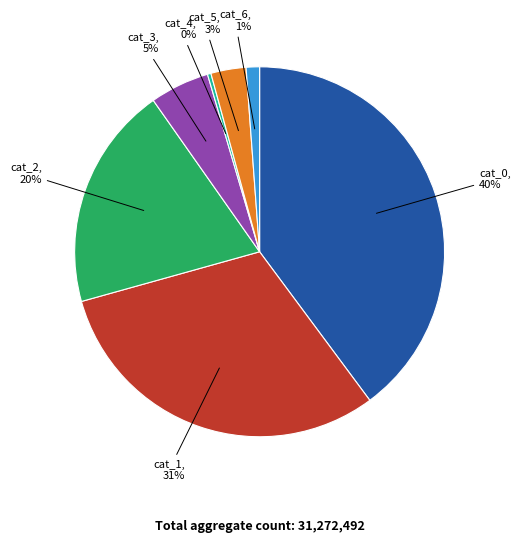

Rank the categories by value from highest to lowest.

cat_0, cat_1, cat_2, cat_3, cat_5, cat_6, cat_4